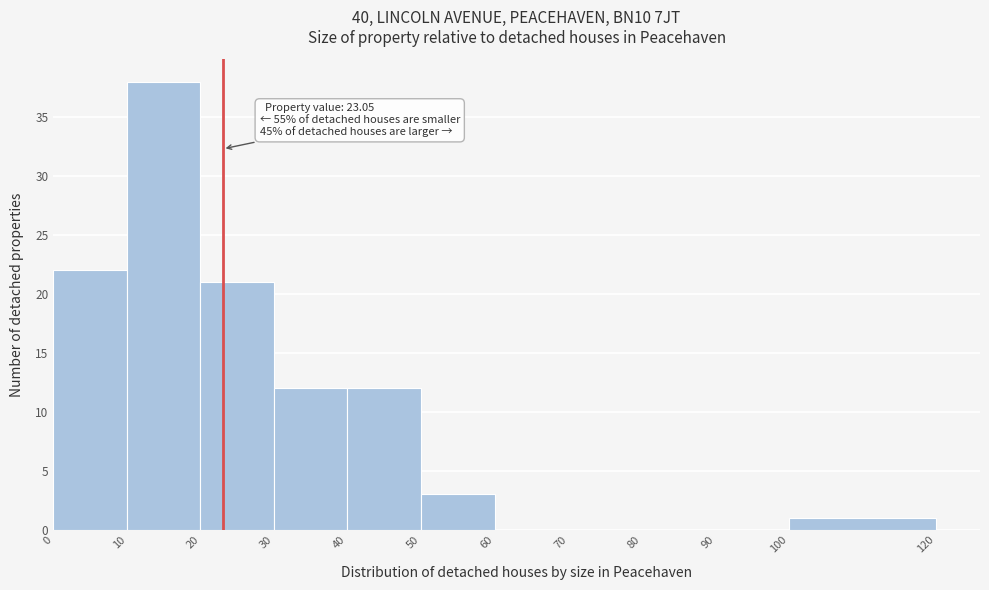

Over which range of the x-axis is the bar tallest?

10 to 20